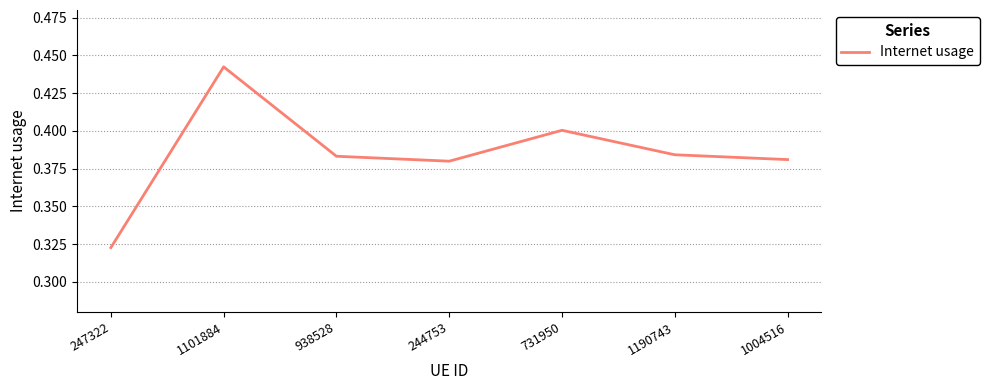

What position from the right is 1101884?

6